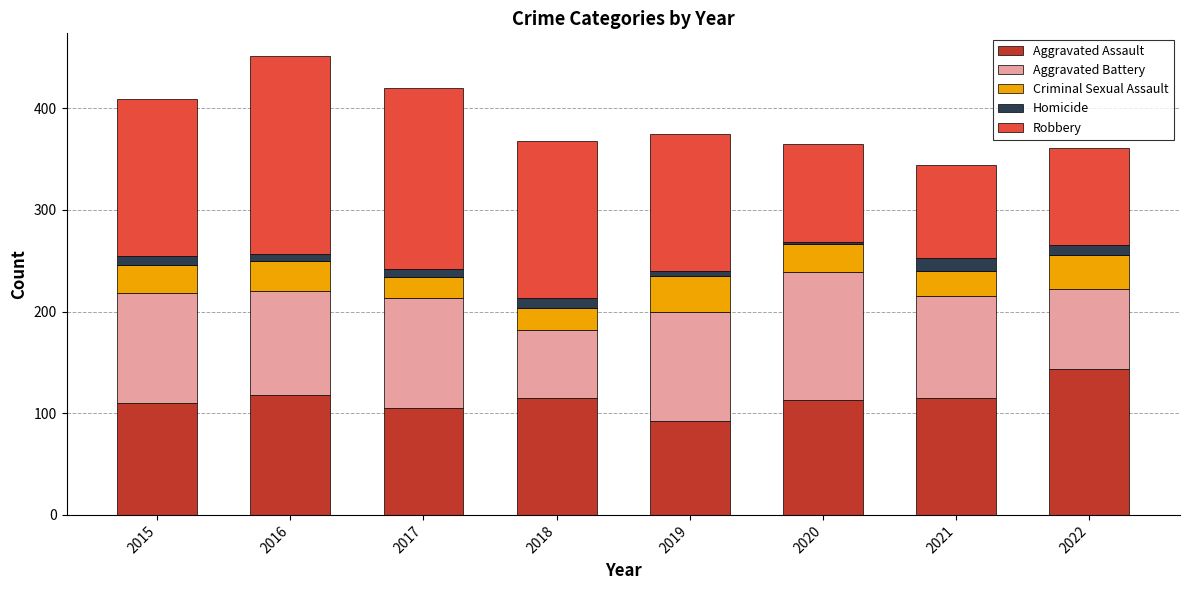

What is the average value of the Aggravated Assault series?

114